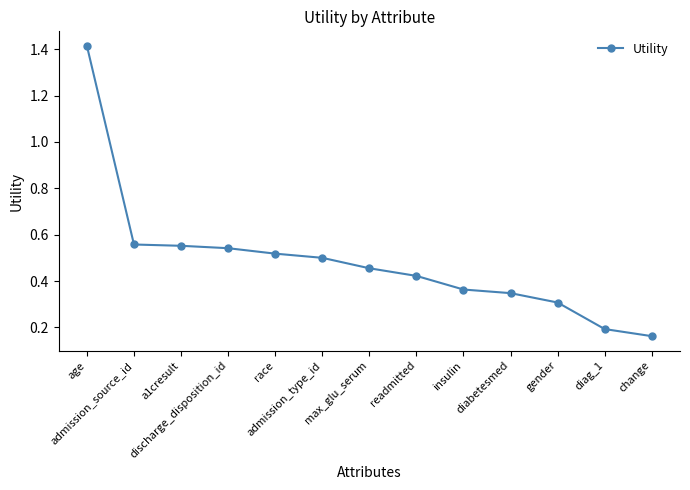

Does the chart have visible grid lines?

No